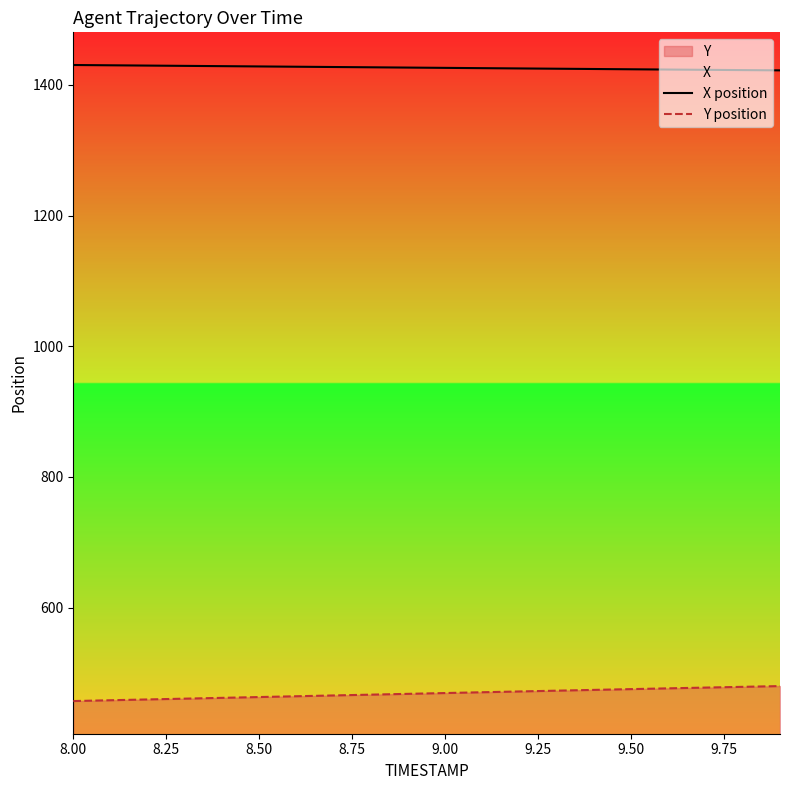

Reading left to right, what are all the values shown in this chart?

X position: 1430.4	1430.0	1429.5	1429.1	1428.7	1428.2	1427.8	1427.3	1426.9	1426.5	1426.0	1425.6	1425.2	1424.7	1424.3	1423.9	1423.5	1423.0	1422.6	1422.2
Y position: 457.1	458.4	459.6	460.8	462.0	463.3	464.5	465.7	466.9	468.2	469.4	470.6	471.8	473.0	474.2	475.4	476.6	477.7	478.9	480.0